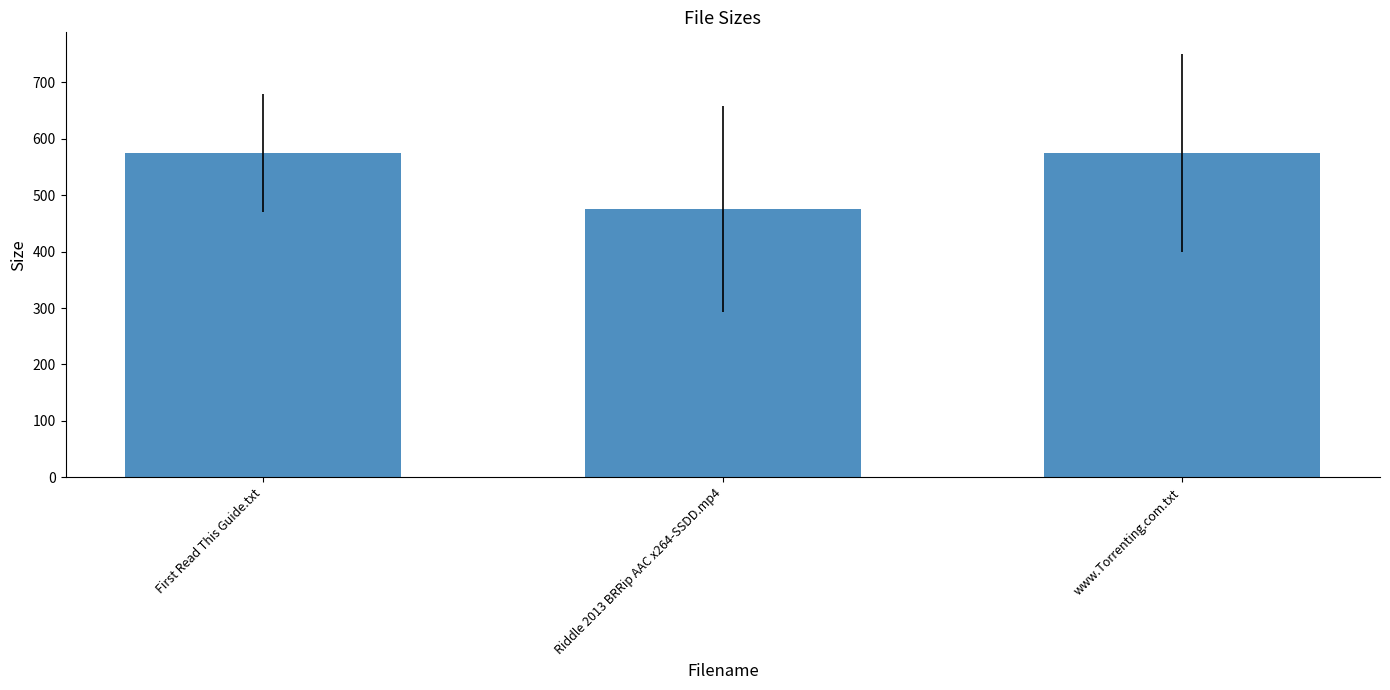

Which has a higher value, Riddle 2013 BRRip AAC x264-SSDD.mp4 or First Read This Guide.txt?

First Read This Guide.txt